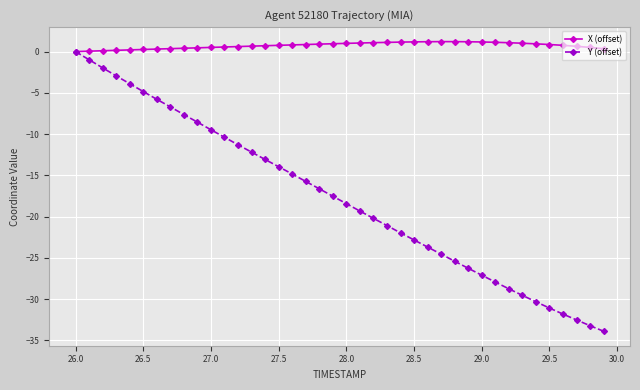

Which series has the widest spread of values?

Y (offset)